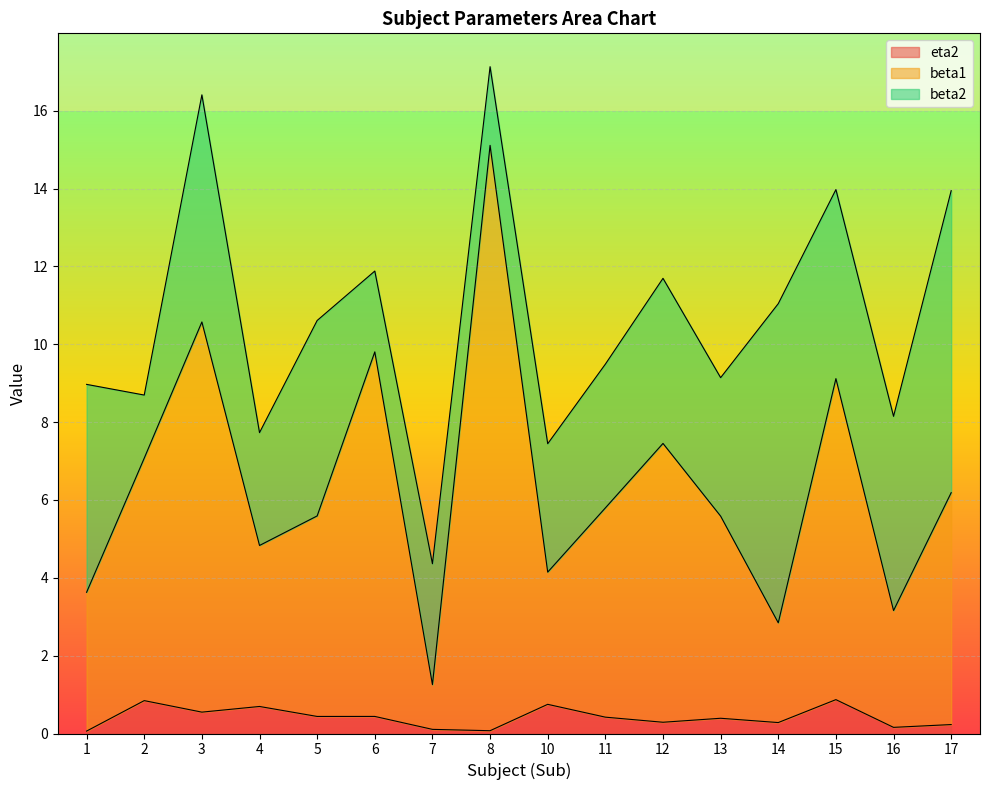

At which category does eta2 reach its first local peak?

2